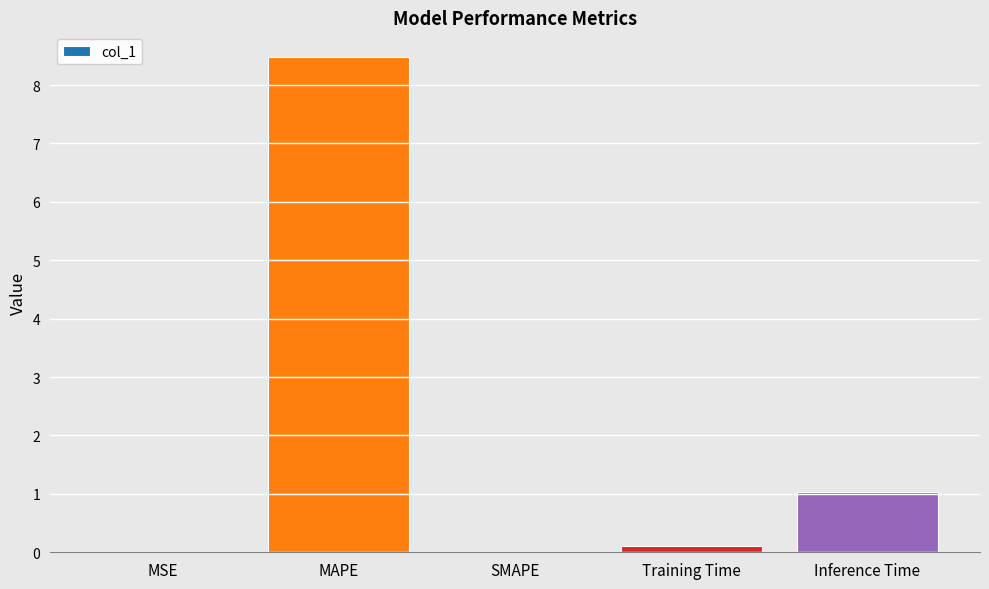

What is the sum of all values?

9.6